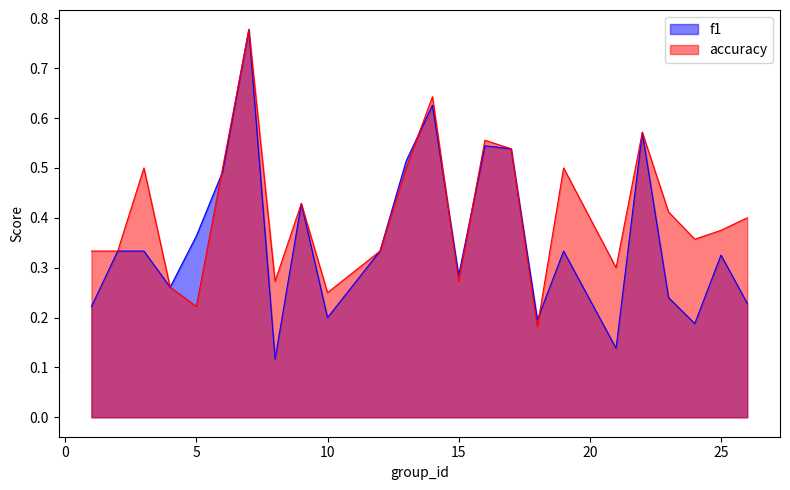

Is the value of f1 at 16 greater than the value of accuracy at 4?

Yes